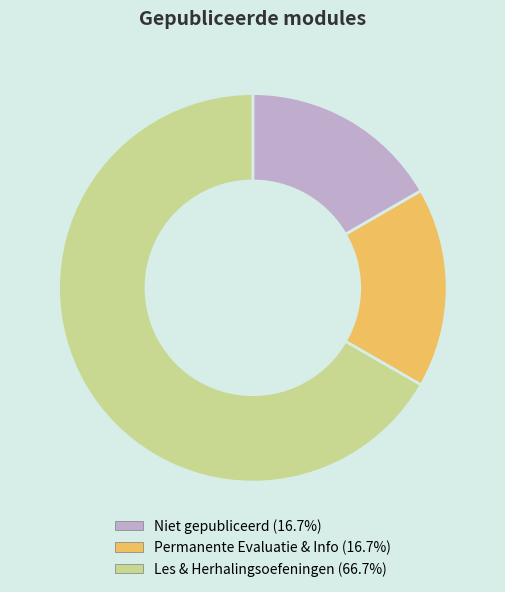

Does any single category account for the majority?

Yes